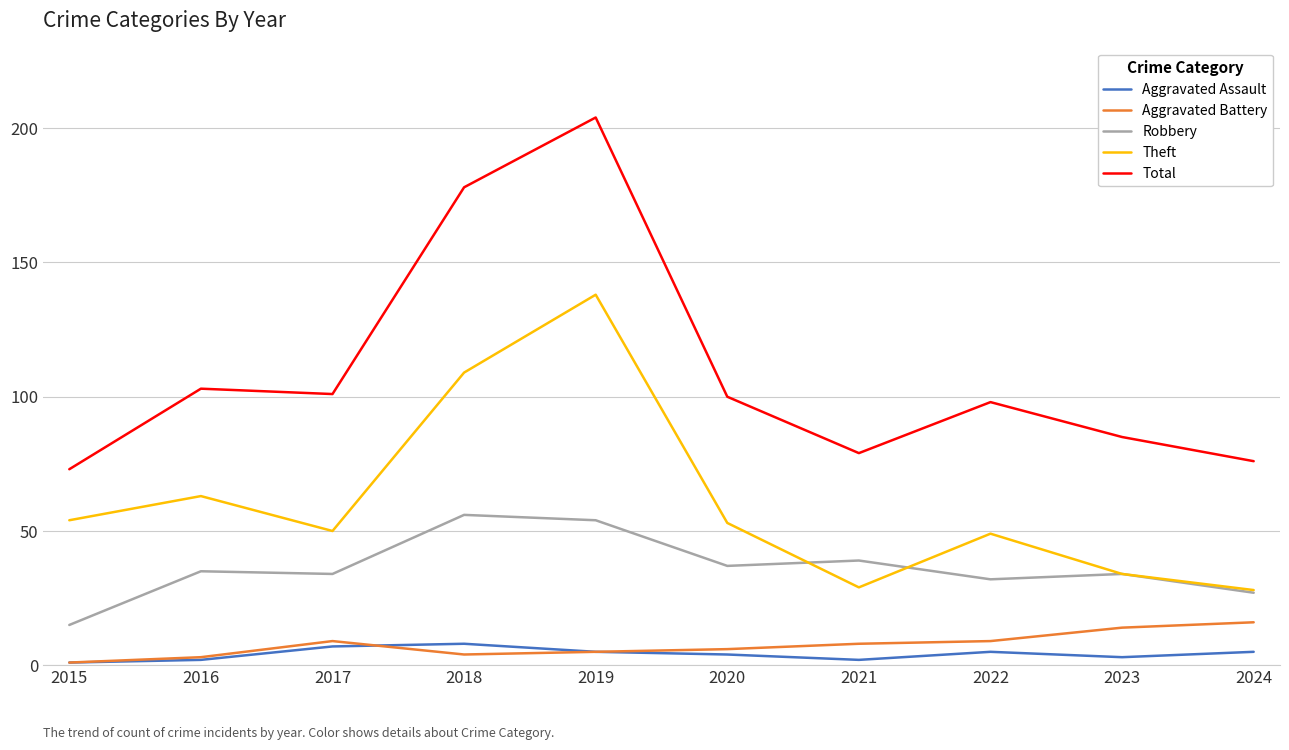

Reading left to right, extract all data points from this chart.

Aggravated Assault: 2015=1	2016=2	2017=7	2018=8	2019=5	2020=4	2021=2	2022=5	2023=3	2024=5
Aggravated Battery: 2015=1	2016=3	2017=9	2018=4	2019=5	2020=6	2021=8	2022=9	2023=14	2024=16
Robbery: 2015=15	2016=35	2017=34	2018=56	2019=54	2020=37	2021=39	2022=32	2023=34	2024=27
Theft: 2015=54	2016=63	2017=50	2018=109	2019=138	2020=53	2021=29	2022=49	2023=34	2024=28
Total: 2015=73	2016=103	2017=101	2018=178	2019=204	2020=100	2021=79	2022=98	2023=85	2024=76